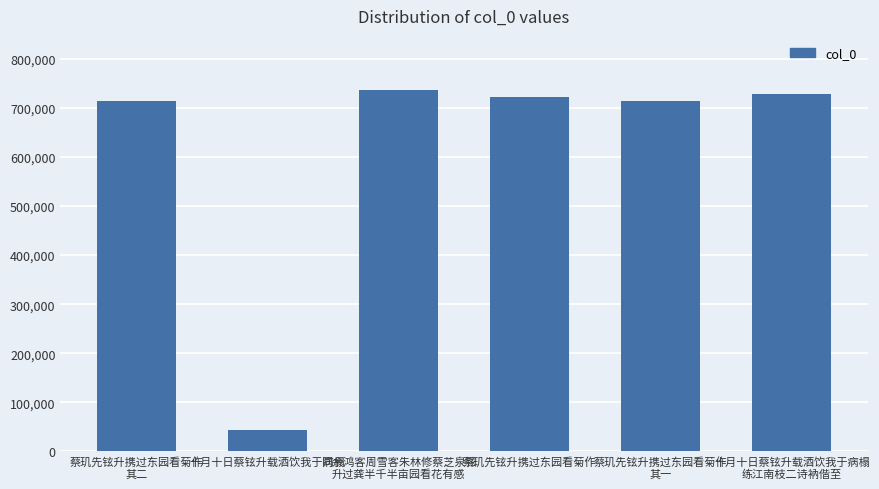

What is the minimum value shown in the chart?

43684